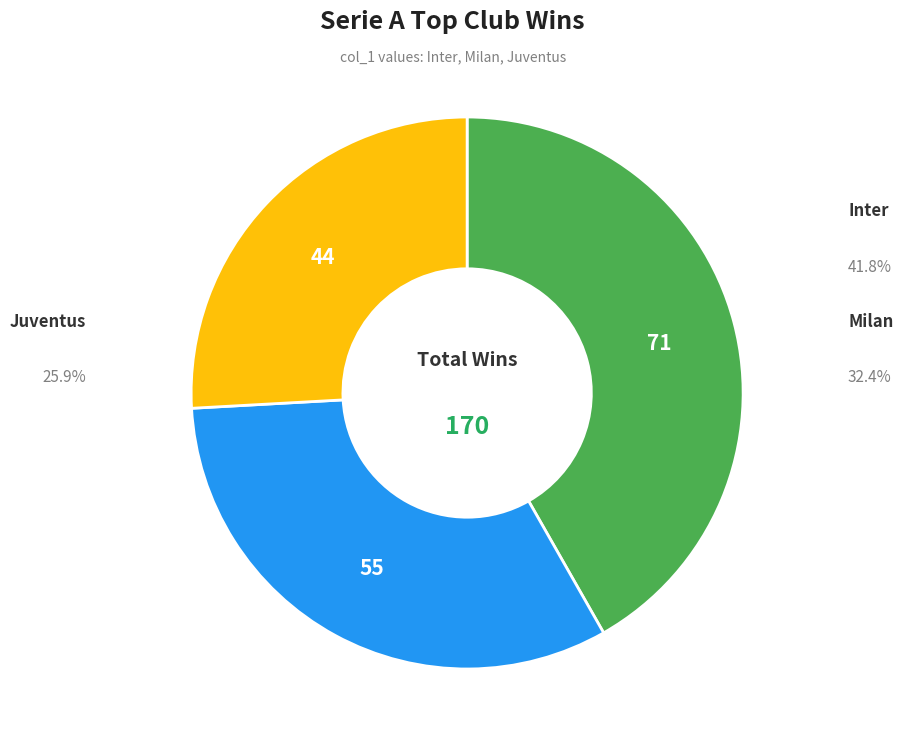

What is the change in value from Inter to Juventus?

-27